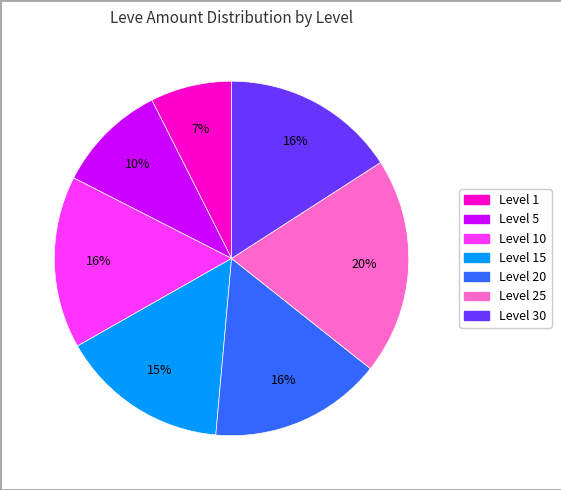

To the nearest percent, what is the average slice percentage?

14%